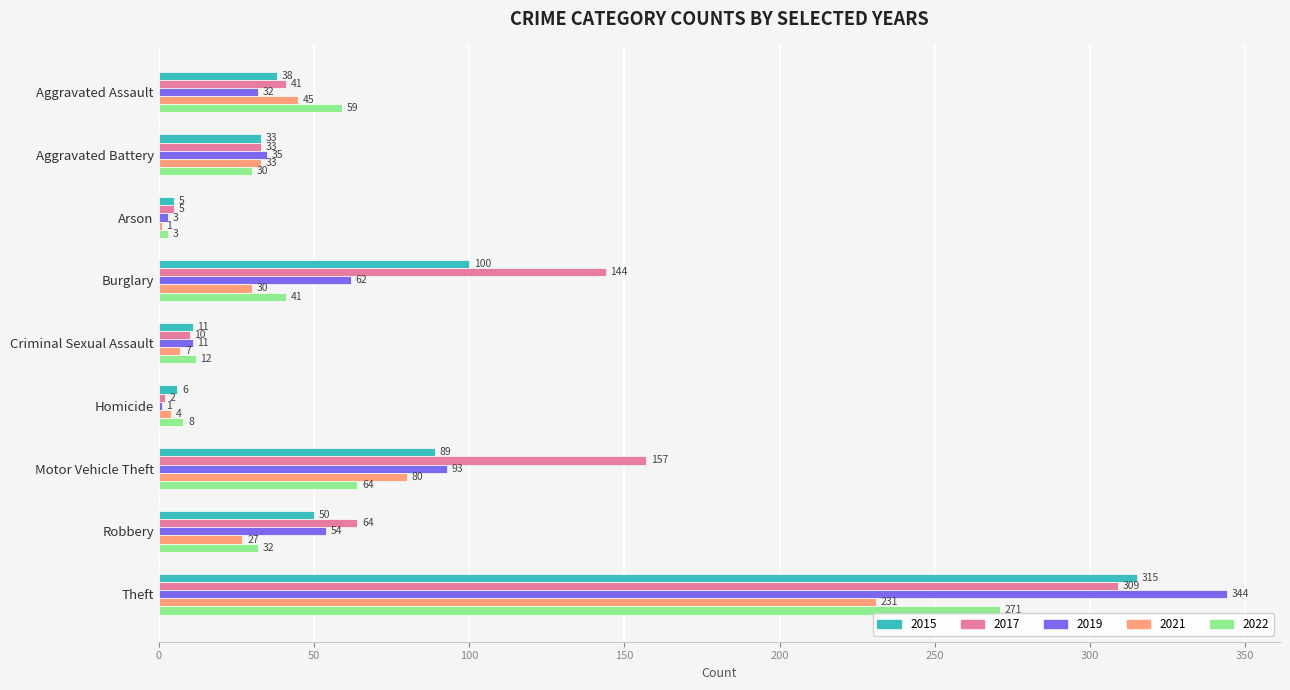

True or false: 2019 has a value of 231 at Theft.

False